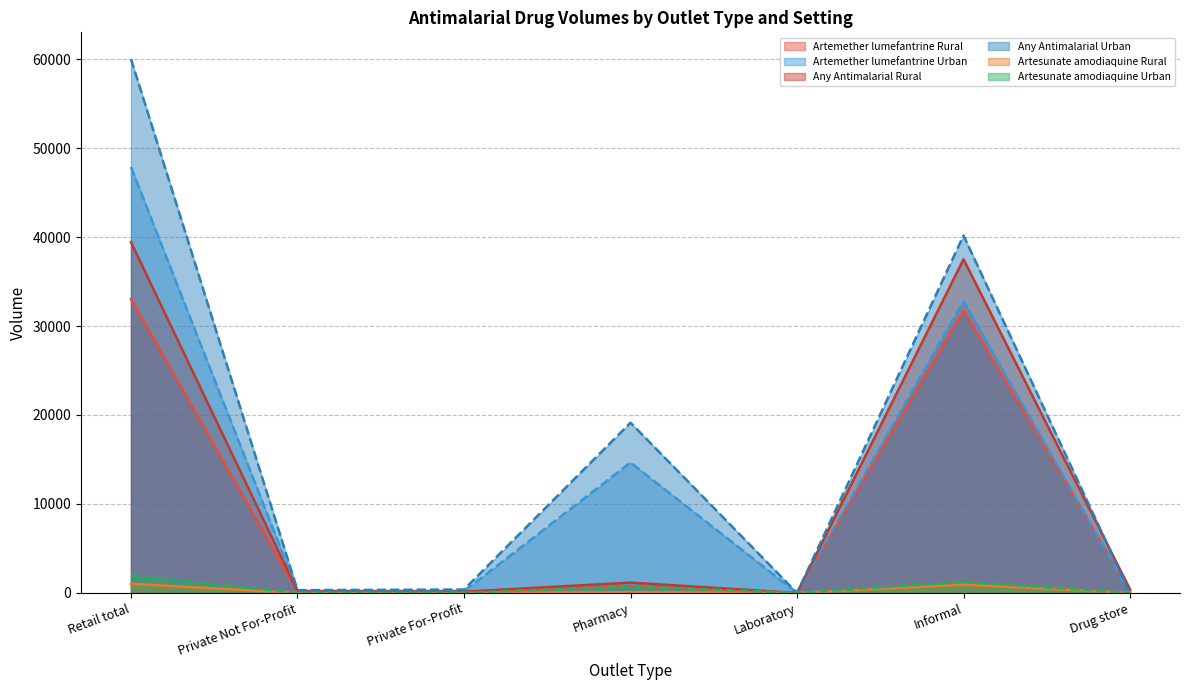

Reading left to right, what are all the values shown in this chart?

Artemether lumefantrine Rural: Retail total=33021.3	Private Not For-Profit=126.2	Private For-Profit=135.0	Pharmacy=736.4	Laboratory=0.0	Informal=31738.6	Drug store=285.0
Artemether lumefantrine Urban: Retail total=47859.3	Private Not For-Profit=226.0	Private For-Profit=185.4	Pharmacy=14657.9	Laboratory=0.0	Informal=32789.9	Drug store=0.0
Any Antimalarial Rural: Retail total=39419.1	Private Not For-Profit=204.7	Private For-Profit=145.3	Pharmacy=1163.9	Laboratory=0.0	Informal=37499.4	Drug store=405.8
Any Antimalarial Urban: Retail total=60001.1	Private Not For-Profit=313.7	Private For-Profit=386.0	Pharmacy=19136.4	Laboratory=0.0	Informal=40165.0	Drug store=0.0
Artesunate amodiaquine Rural: Retail total=1033.5	Private Not For-Profit=0.0	Private For-Profit=0.0	Pharmacy=88.3	Laboratory=0.0	Informal=930.3	Drug store=15.0
Artesunate amodiaquine Urban: Retail total=1981.4	Private Not For-Profit=0.0	Private For-Profit=5.9	Pharmacy=730.4	Laboratory=0.0	Informal=1245.2	Drug store=0.0